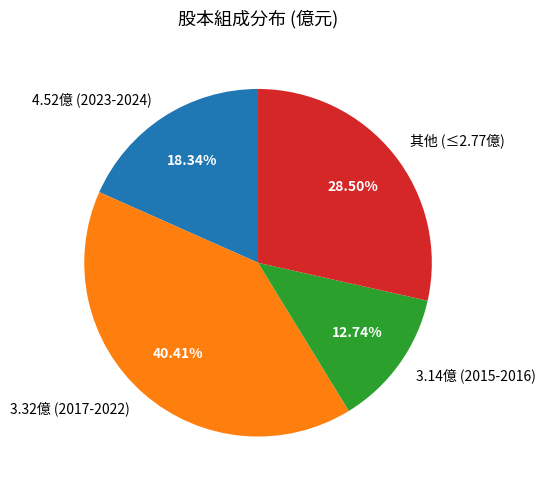

Combined, do 其他 (≤2.77億) and 3.14億 (2015-2016) account for over 50%?

No